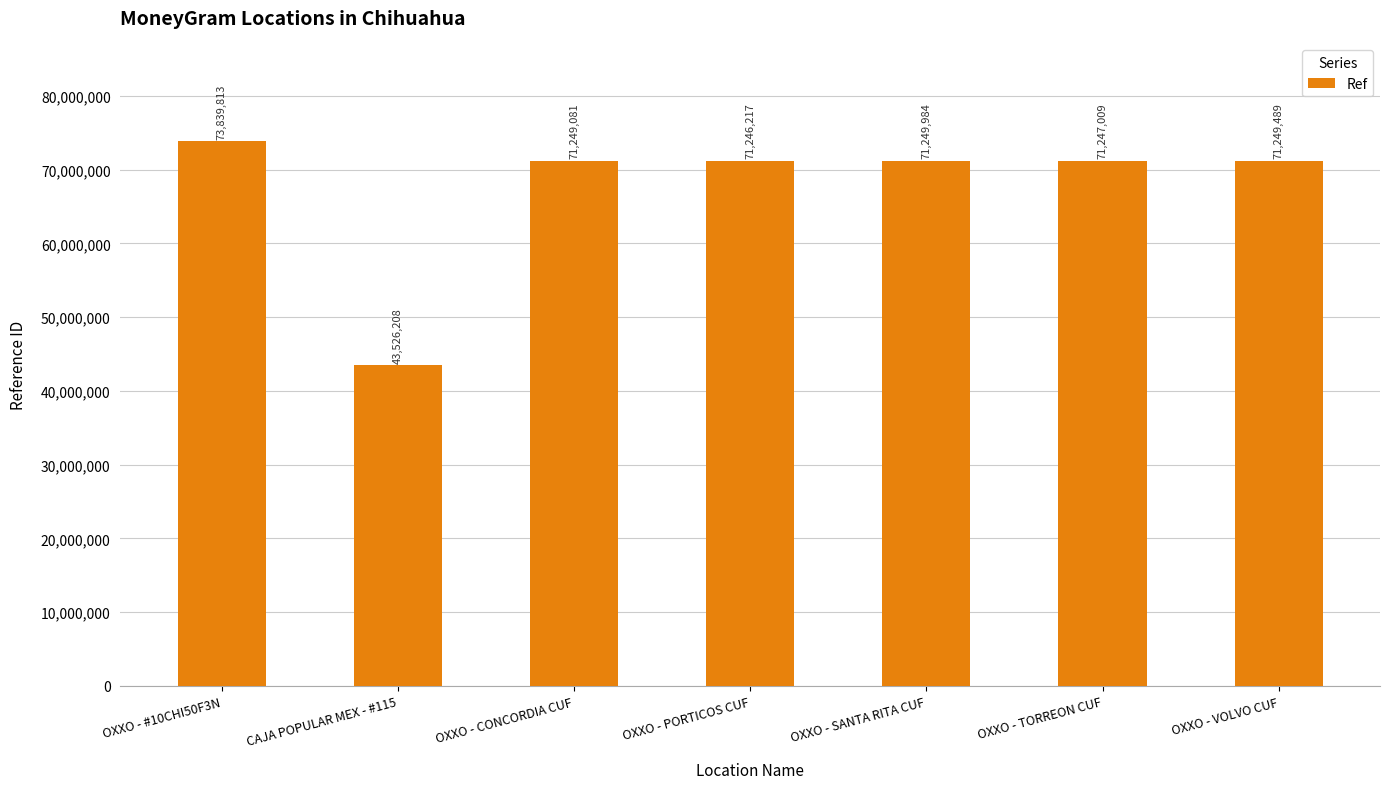

How many bars are there in total?

7